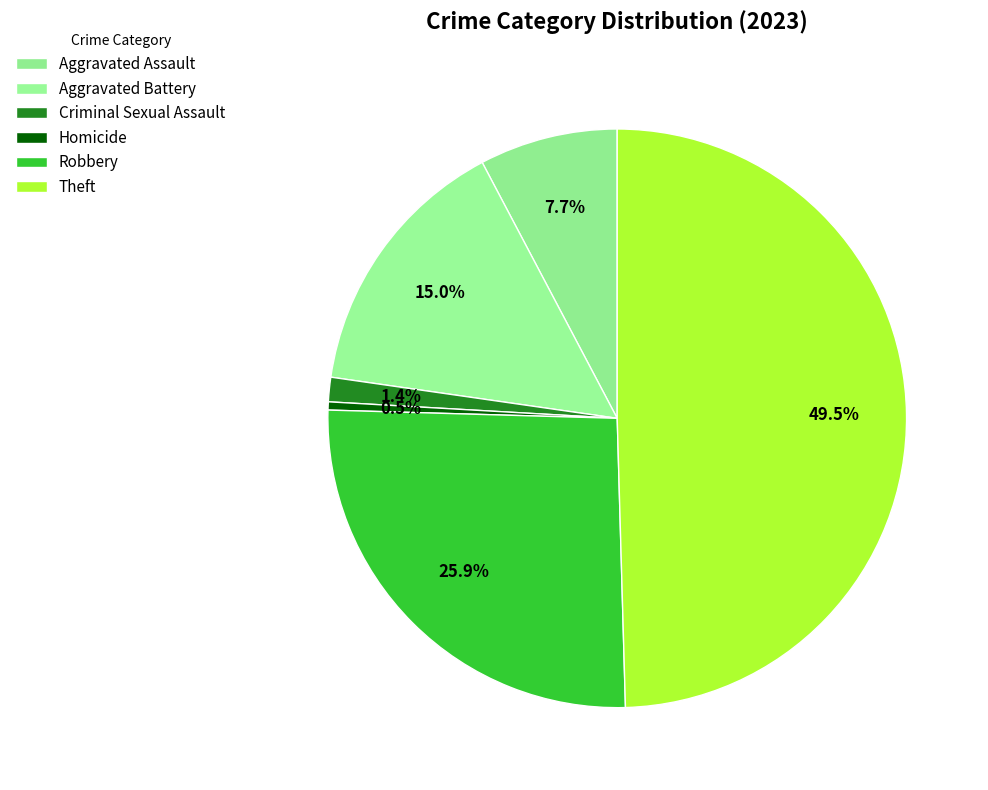

How many segments does this pie chart have?

6